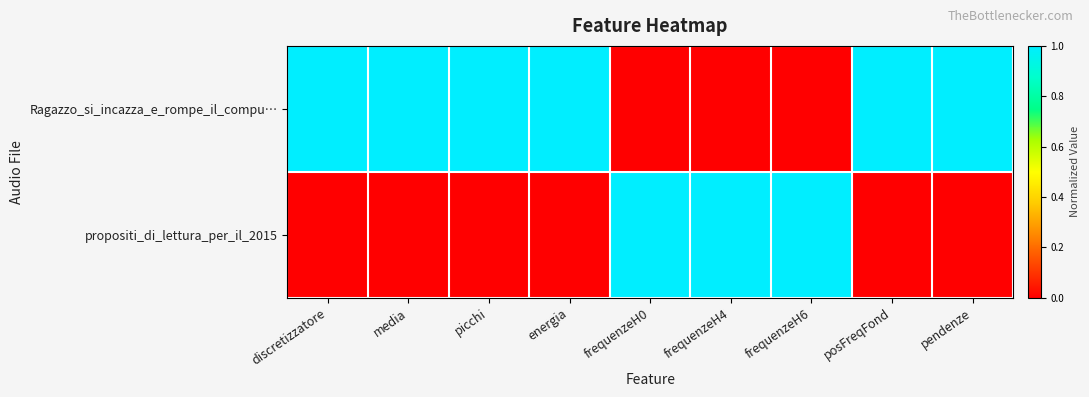

Rank the series by their maximum value, from lowest to highest.

Ragazzo_si_incazza_e_rompe_il_compu…, propositi_di_lettura_per_il_2015